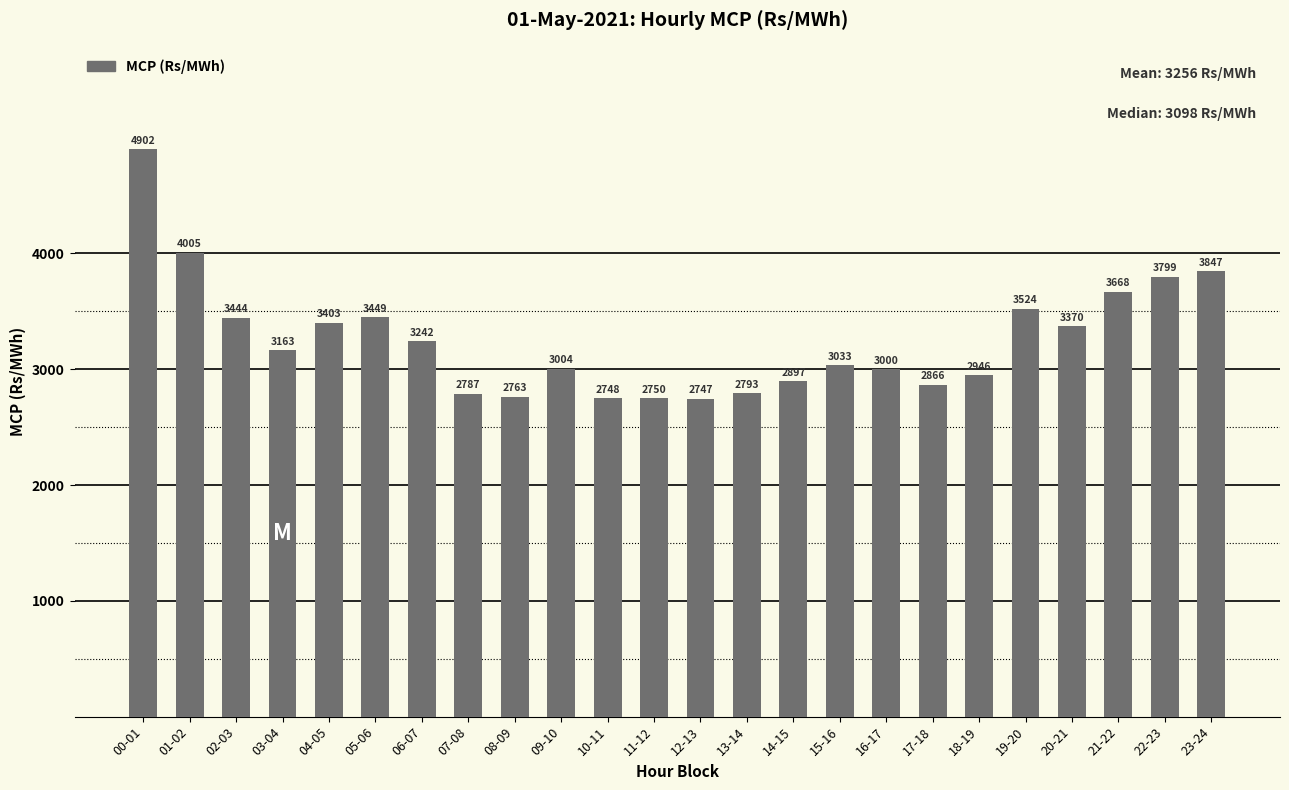

Read the value at 01-02.

4005.2